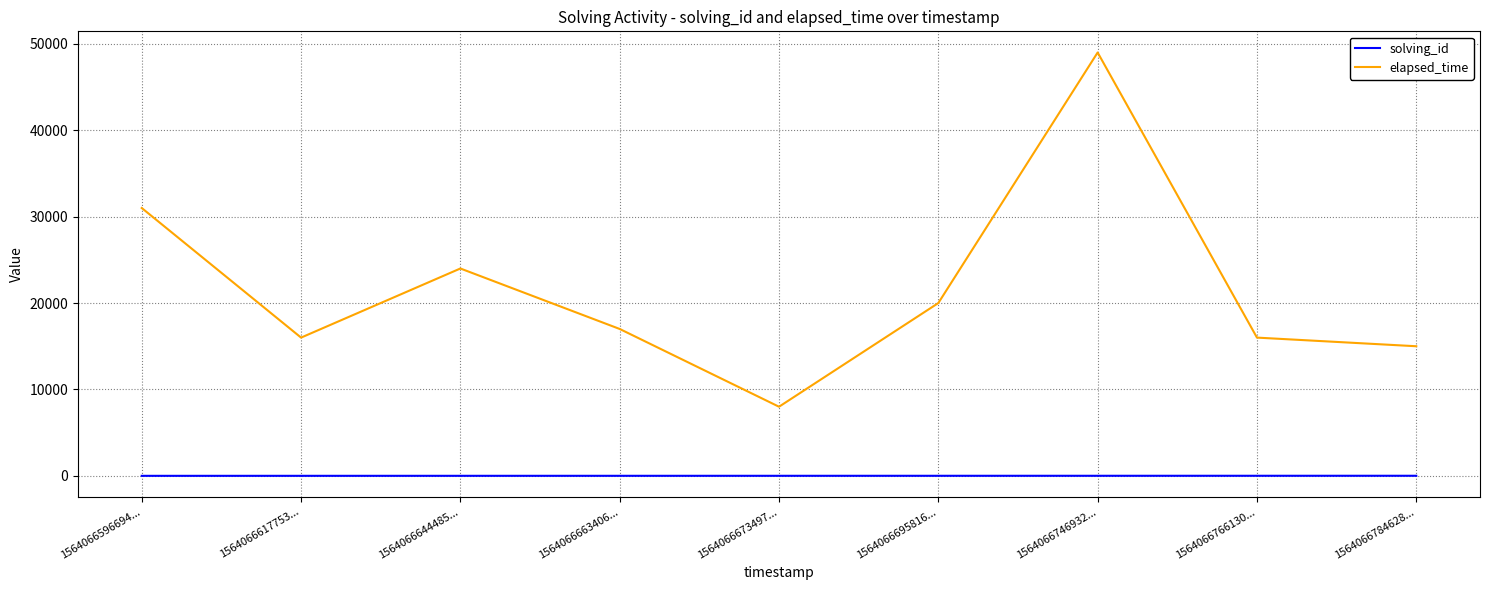

Where is the first local minimum for elapsed_time?

1564066617753...